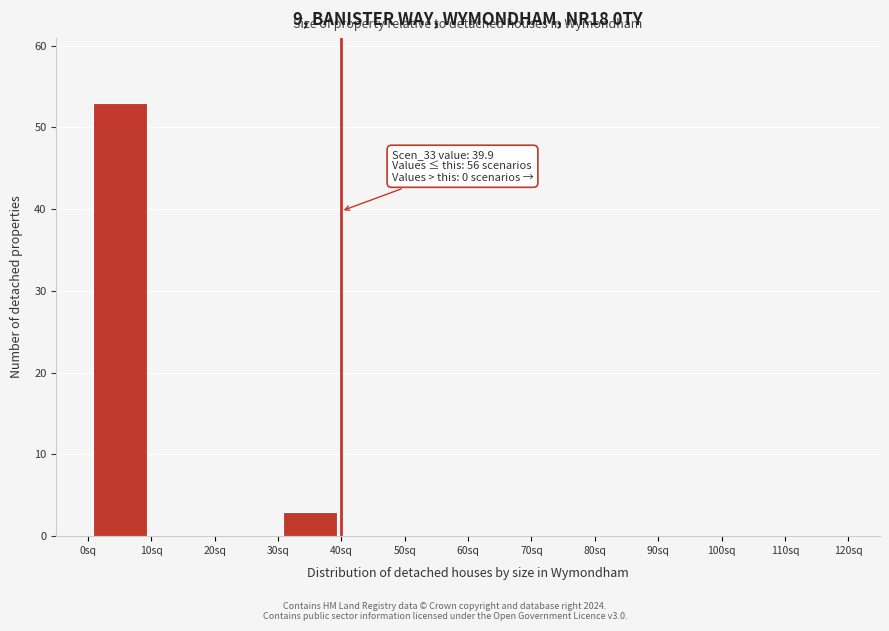

Over which range of the x-axis is the bar tallest?

0 to 10